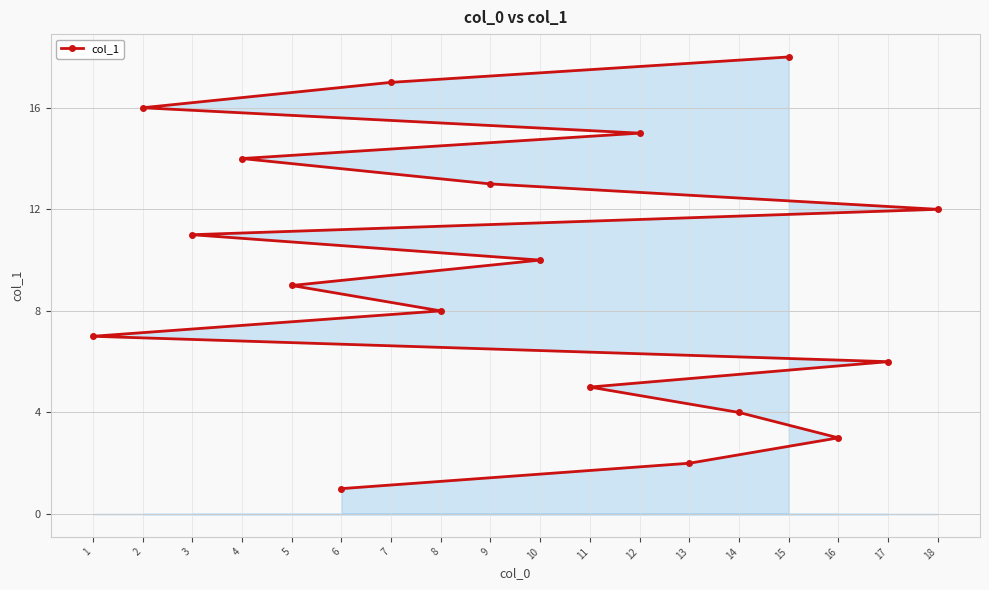

List the labels in order of value, largest first.

15, 7, 2, 12, 4, 9, 18, 3, 10, 5, 8, 1, 17, 11, 14, 16, 13, 6